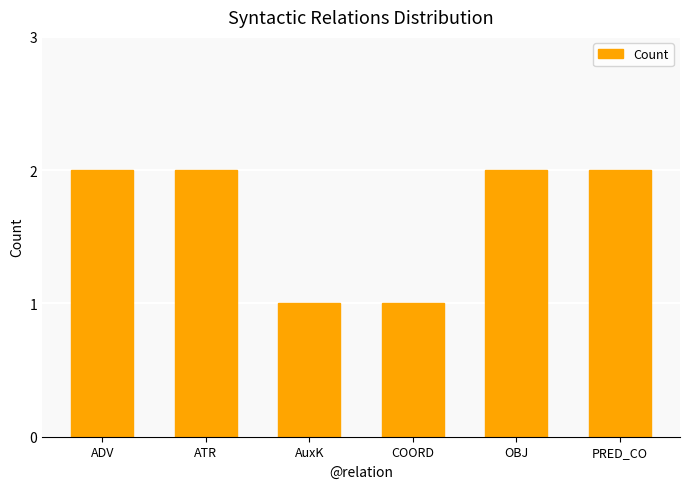

Is it true that the value at OBJ is 2?

True